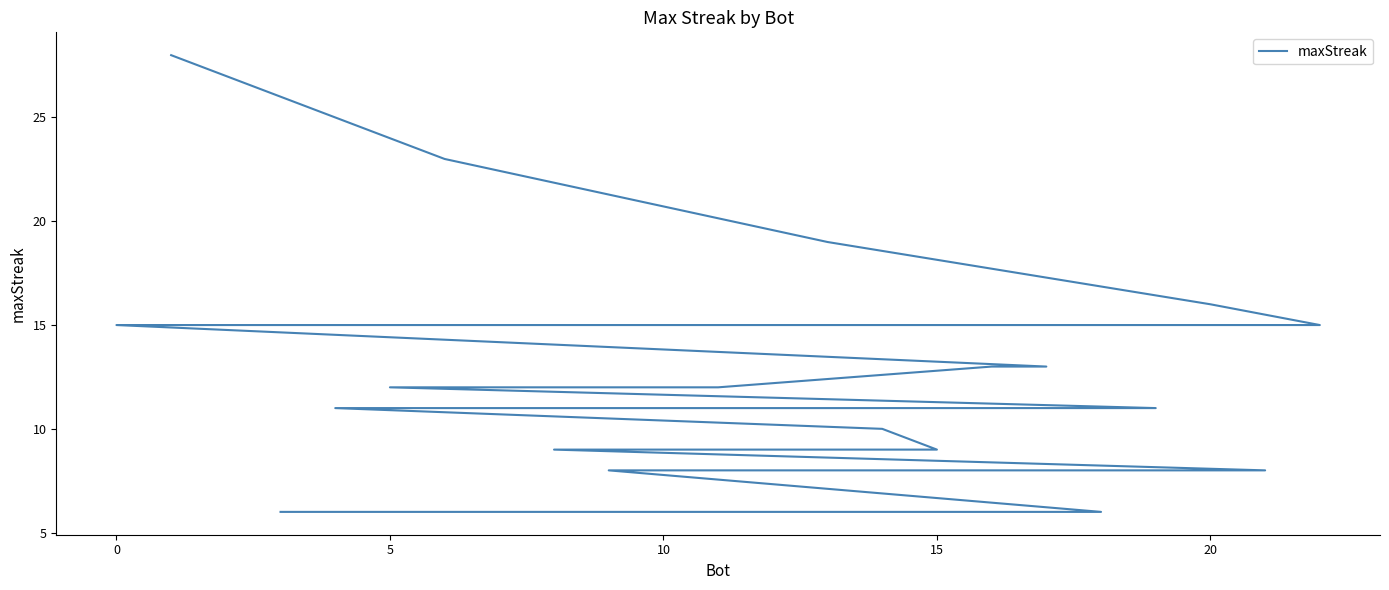

What is the label of the 8th point from the right?

15